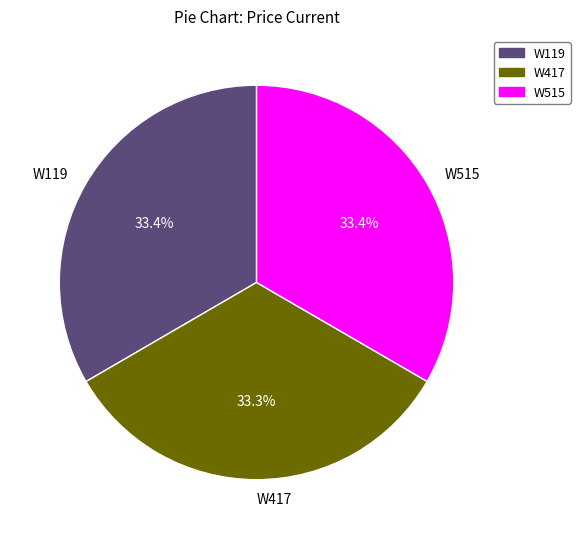

Is W119 the majority of the pie?

No